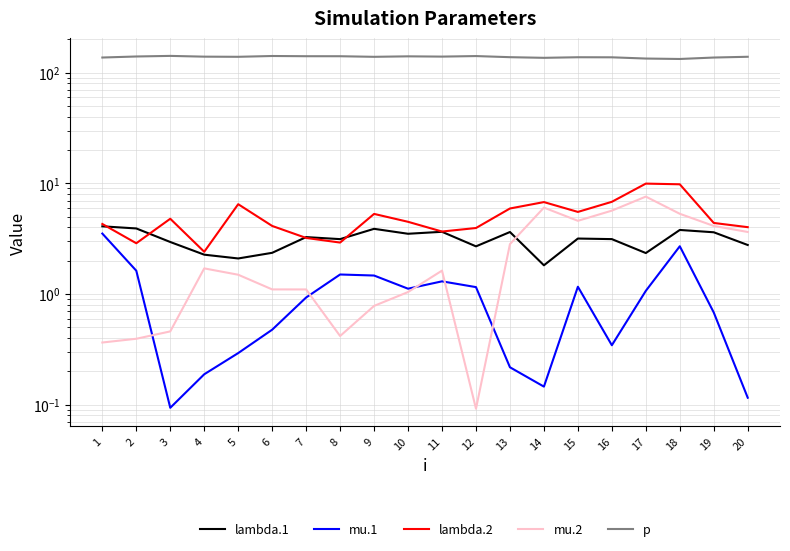

Does the chart display data point markers on the line(s)?

No